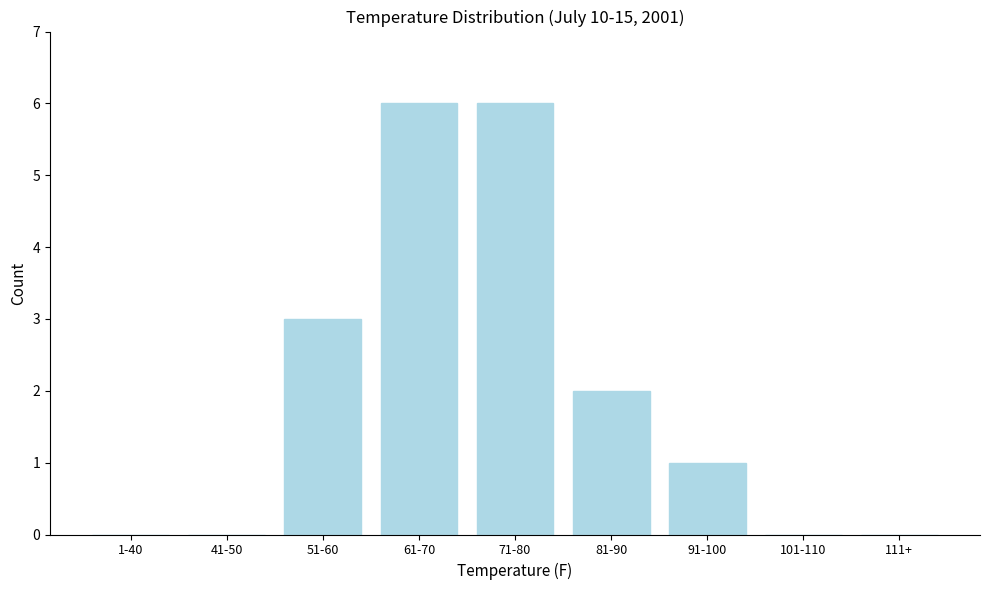

Reading right to left, what are all the values shown in this chart?

111+=0	101-110=0	91-100=1	81-90=2	71-80=6	61-70=6	51-60=3	41-50=0	1-40=0